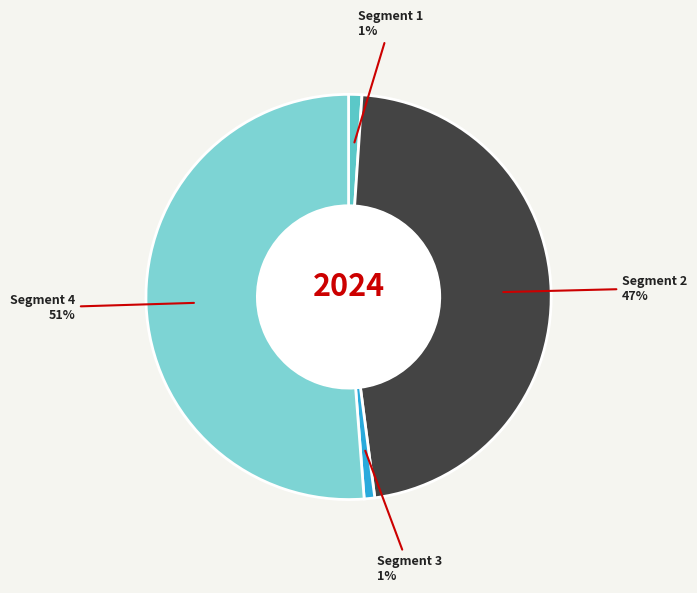

Which has a higher value, Segment 2 47% or Segment 4 51%?

Segment 4 51%